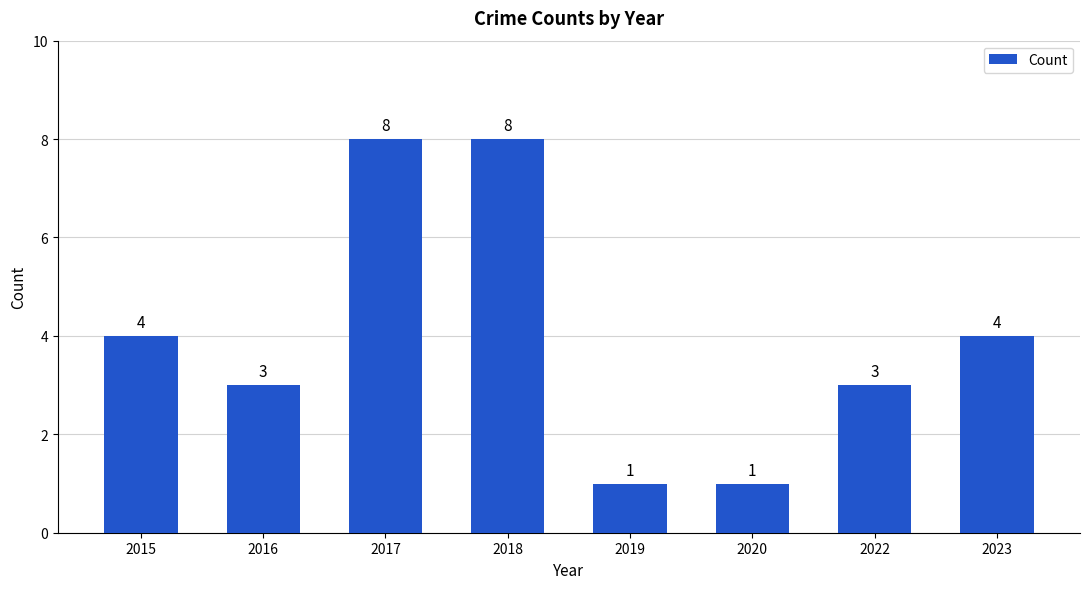

What is the change in value from 2015 to 2018?

+4